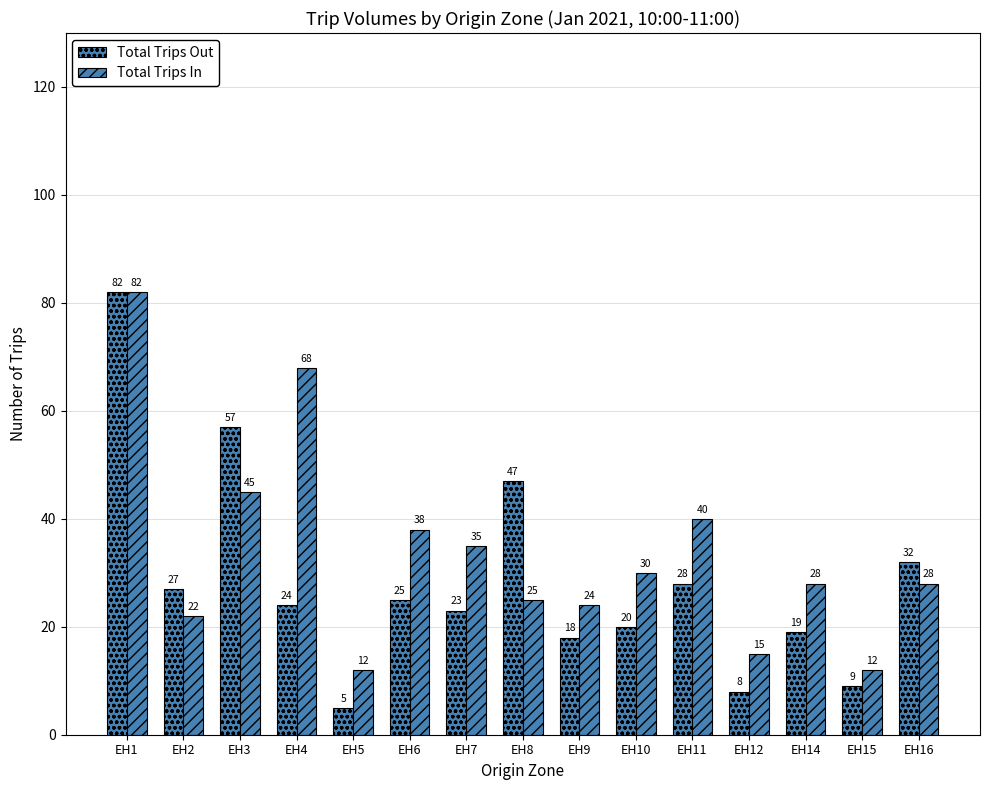

Count the number of data series in this chart.

2